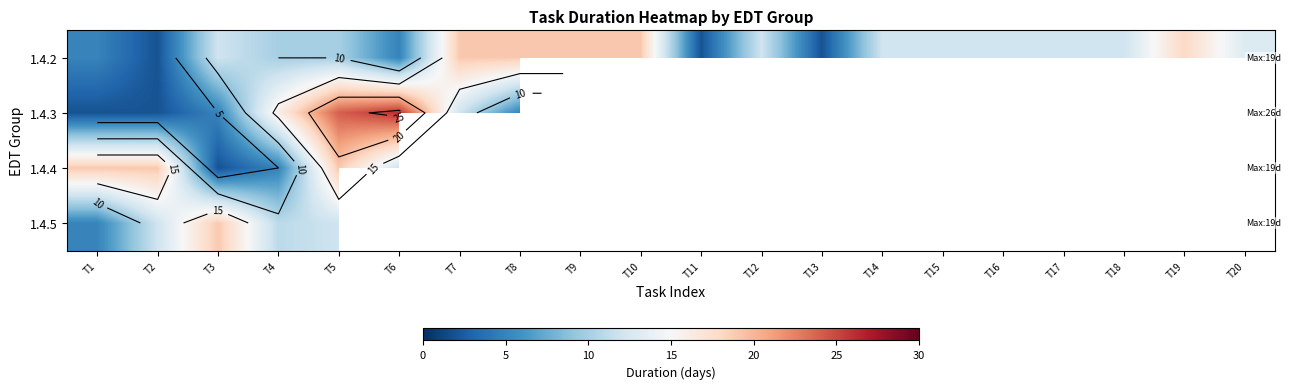

The value of 1.4.4 at T5 is 25.8. True or false?

False